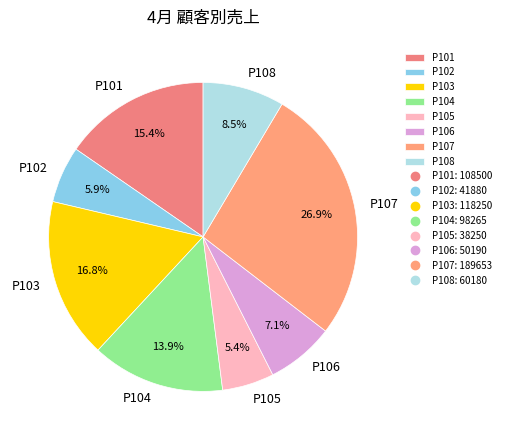

Does any single category account for the majority?

No